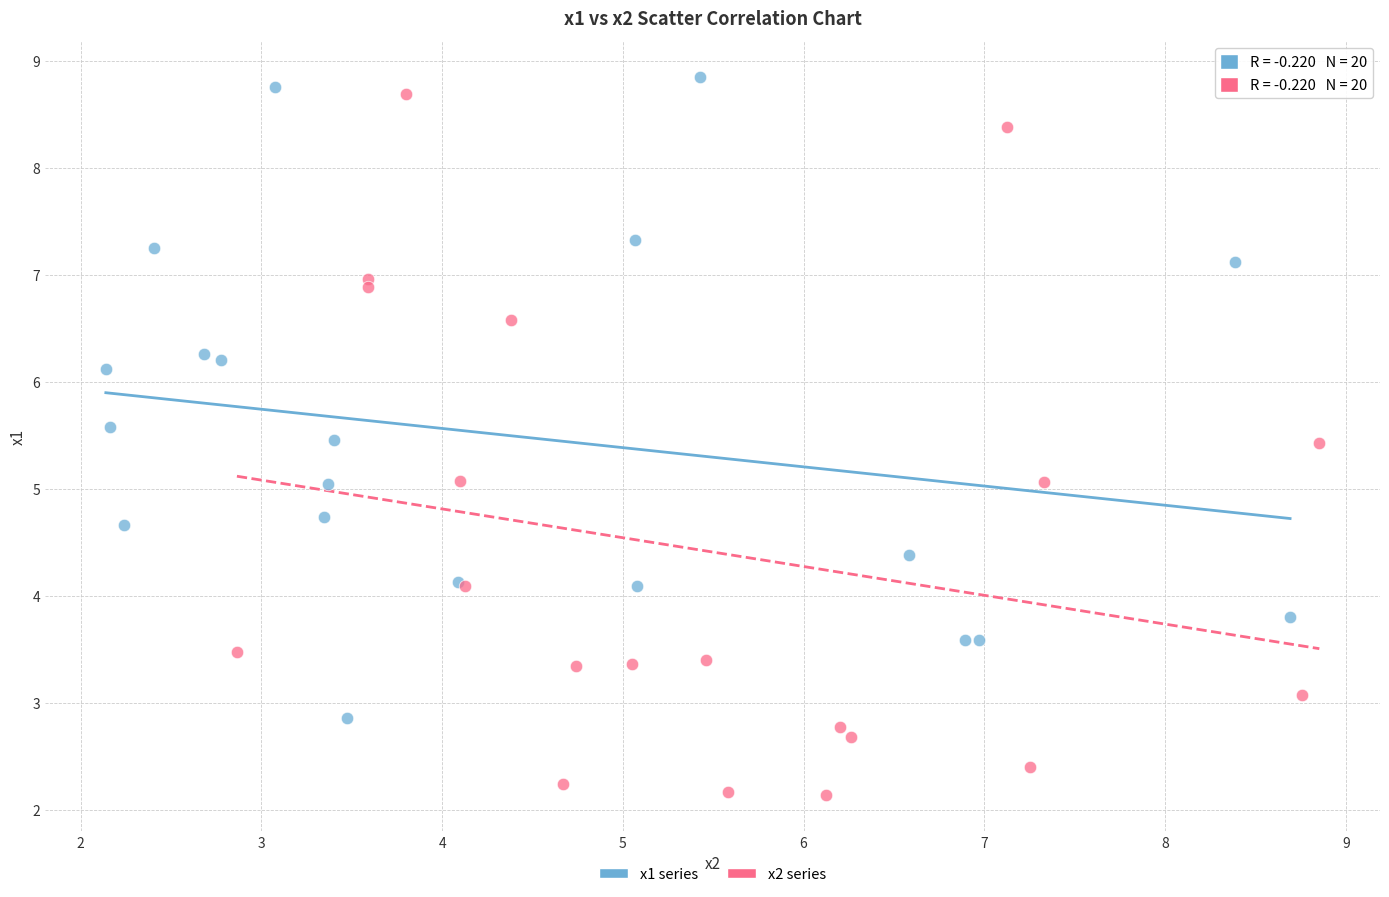

Which series has the widest spread of Y values?

x2 series